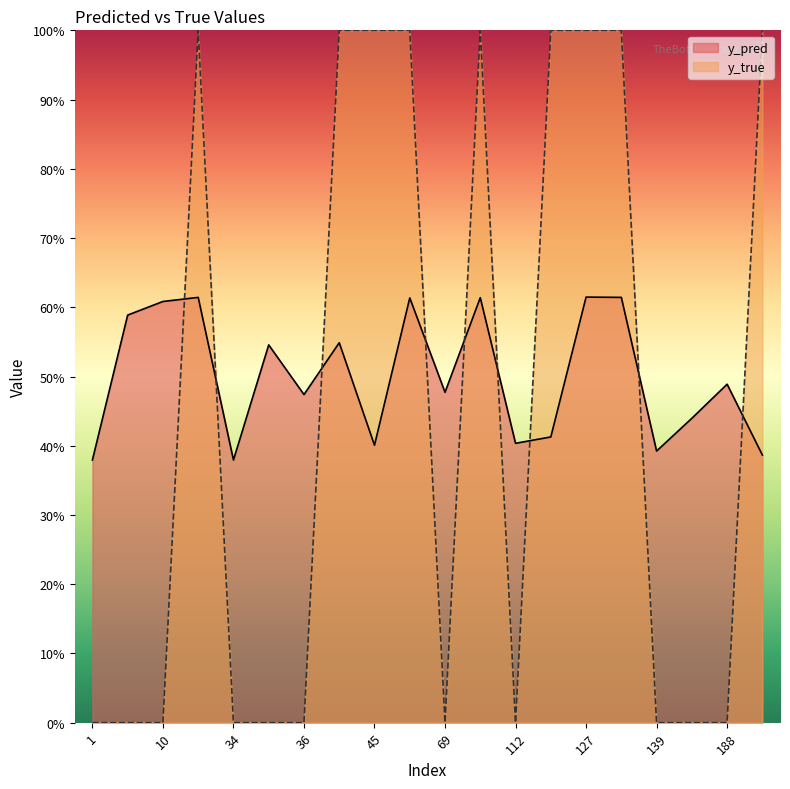

How many series are shown in this chart?

2